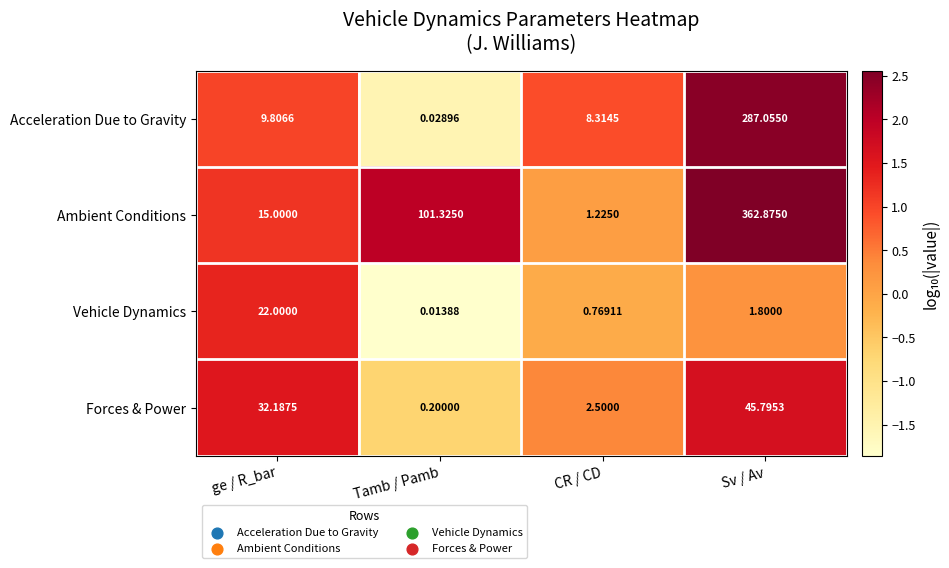

At which category does the chart reach its minimum across all series?

Tamb / Pamb